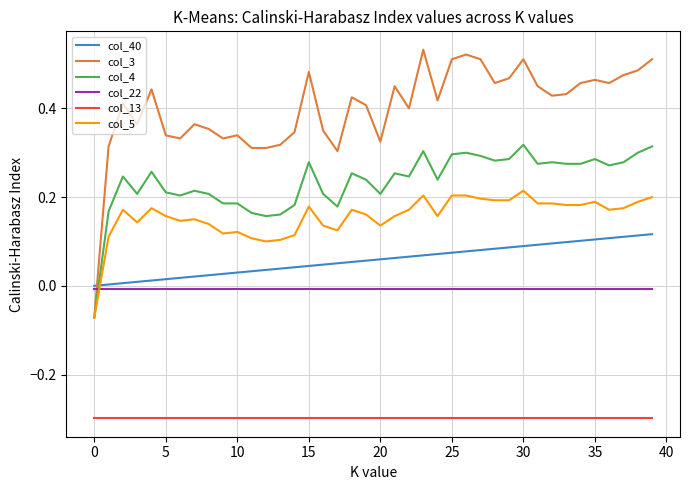

What is the minimum value shown in the chart?

-0.3